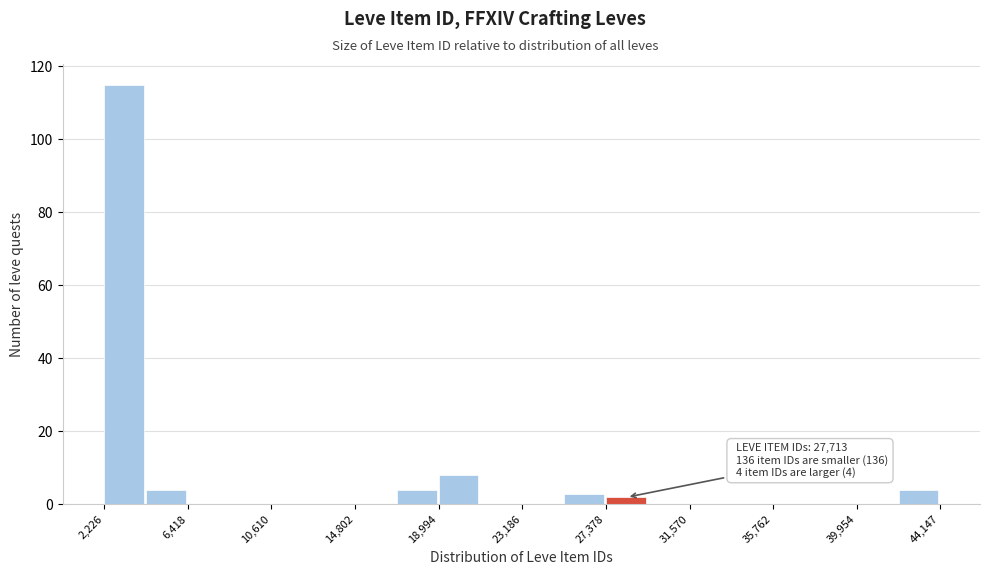

Which range on the x-axis has the tallest bar?

2000 to 4500